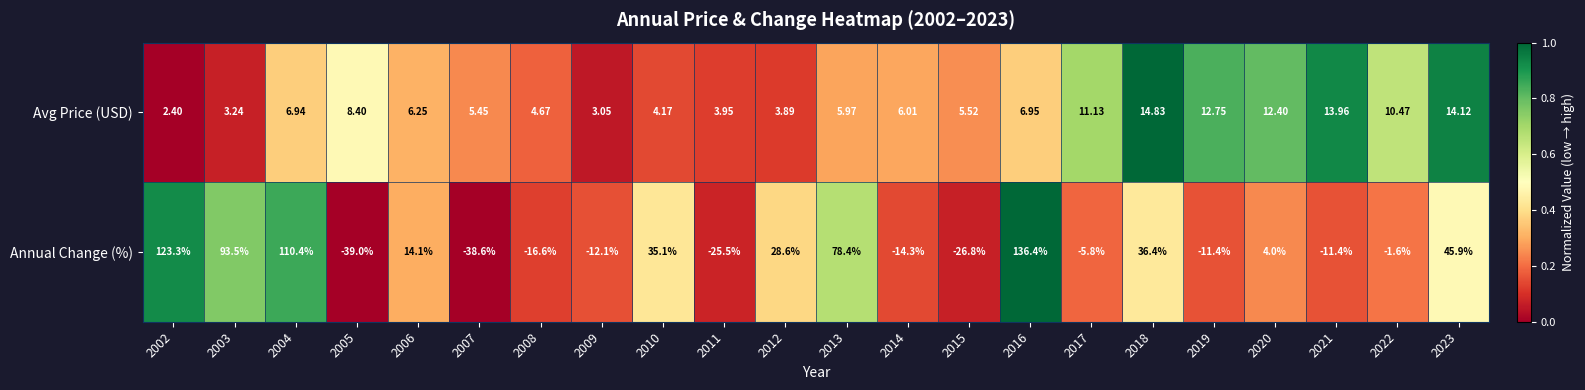

At how many categories does at least one series exceed 0?

22